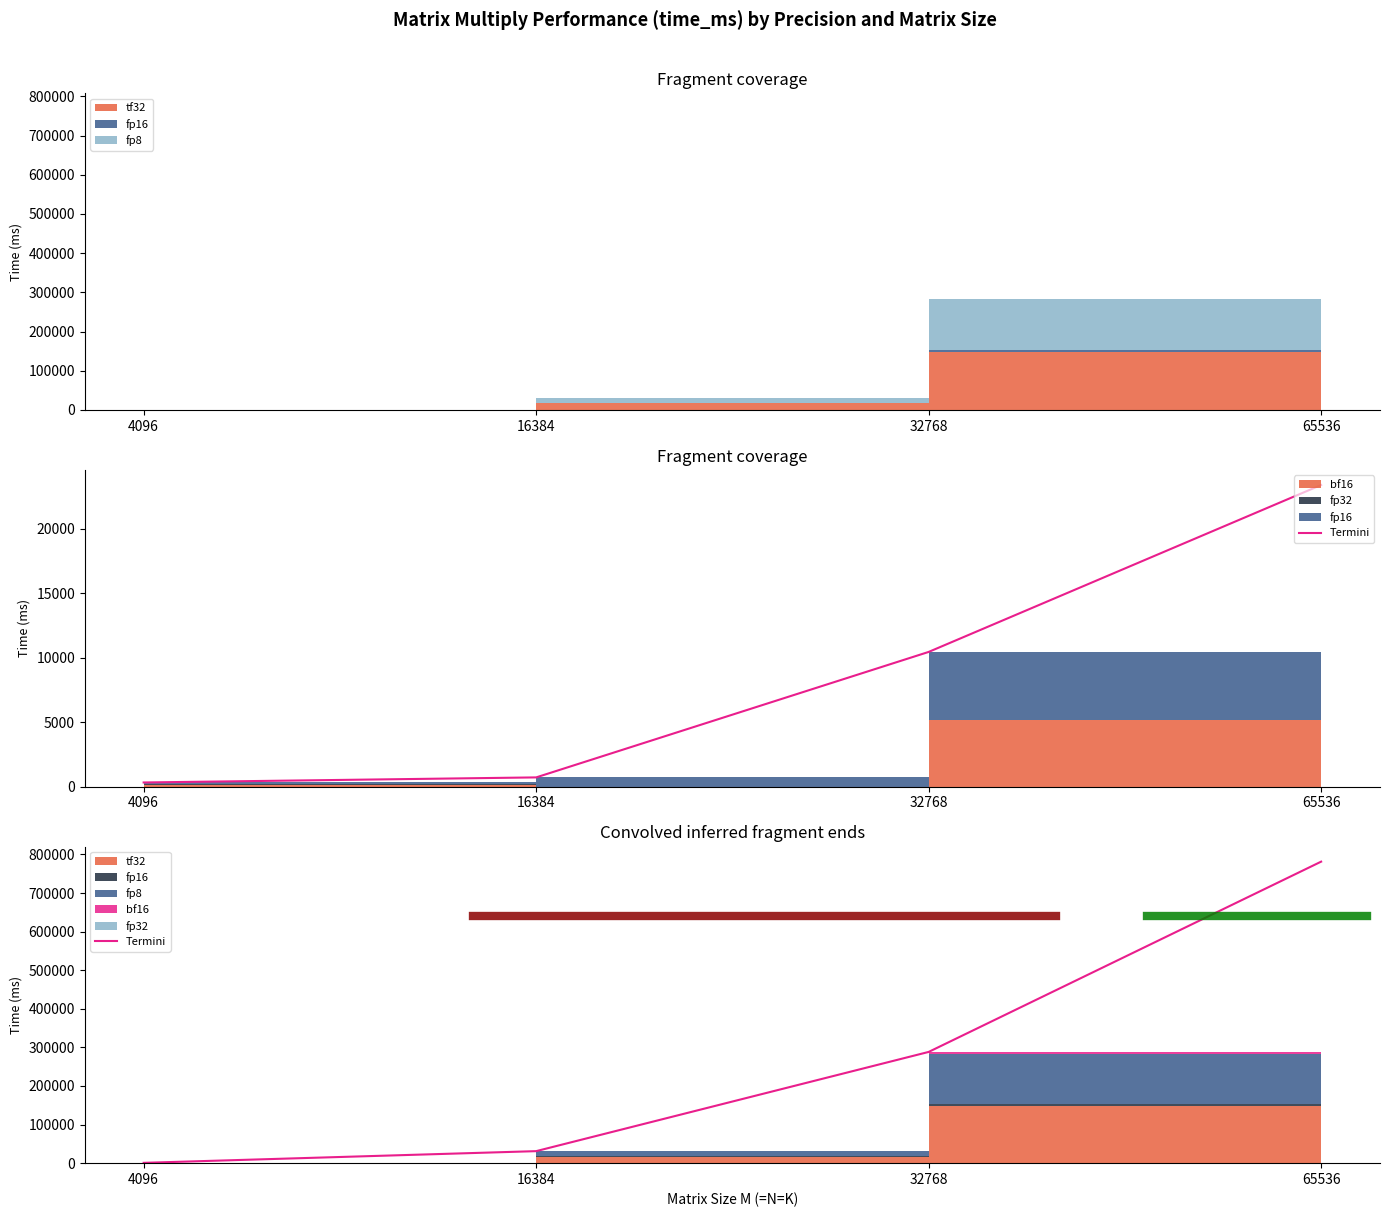

What is the sum of the values at 16384 and 32768?

319337.2